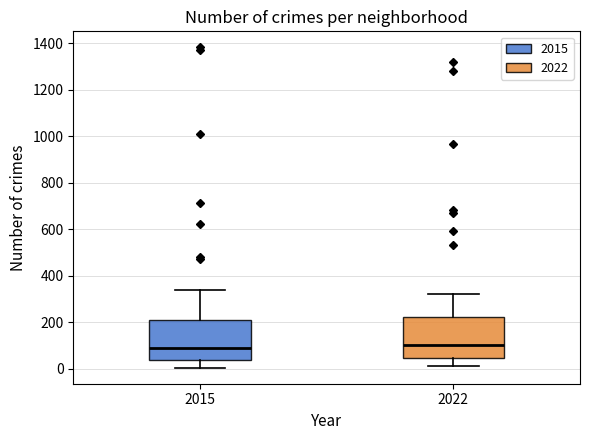

Reading left to right, transcribe this box plot: for each box, give where its median line is, the range the box spans, and where its two whiskers end, as read against the y-axis. The values are not printed on the chart, so give them approximately, as read against the axis.

2015: median 80, box 40 to 200, whiskers 0 to 340
2022: median 100, box 40 to 220, whiskers 20 to 320